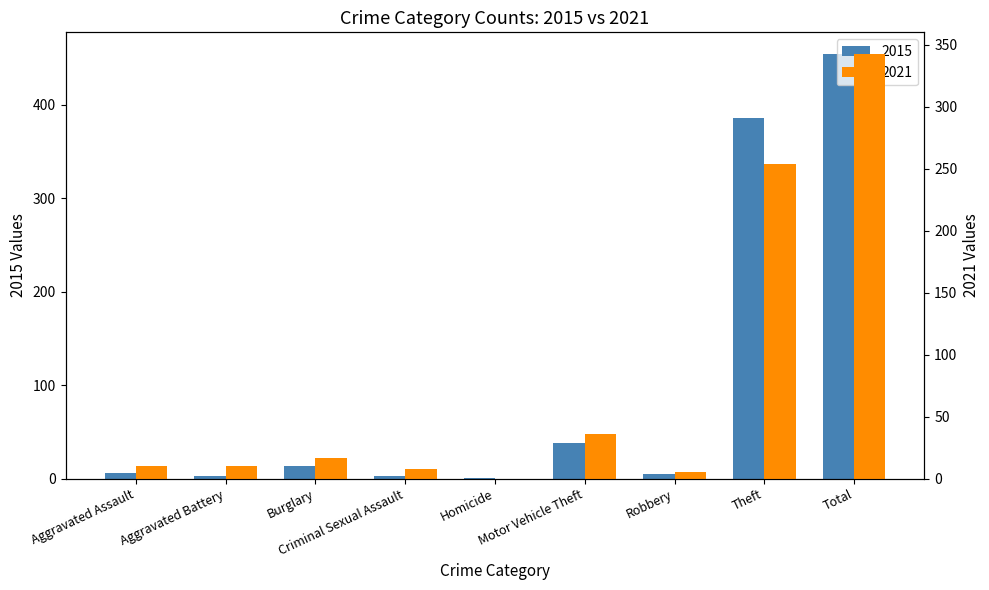

The 2021 series shows 254 at Theft. True or false?

True